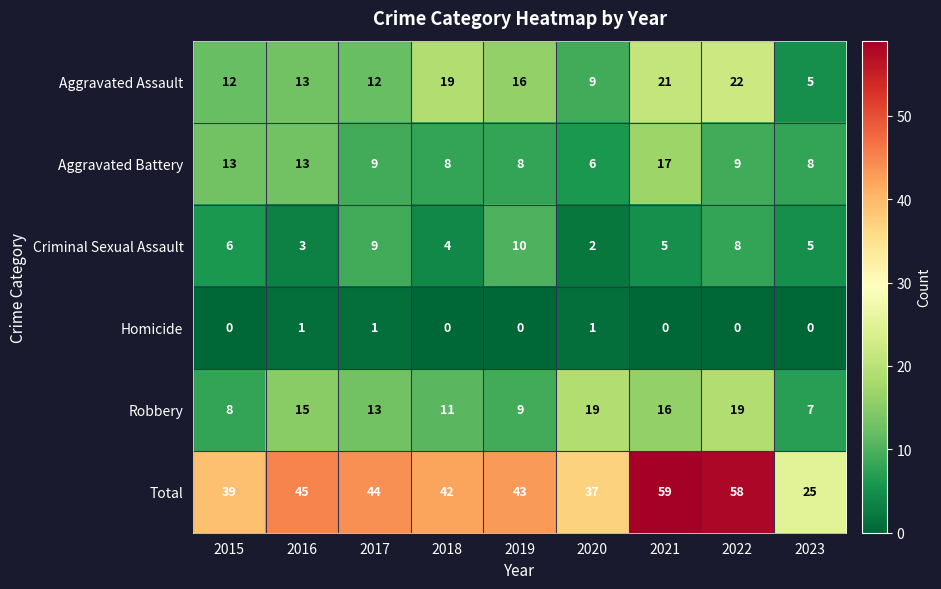

Which category has the highest value across all series?

2021